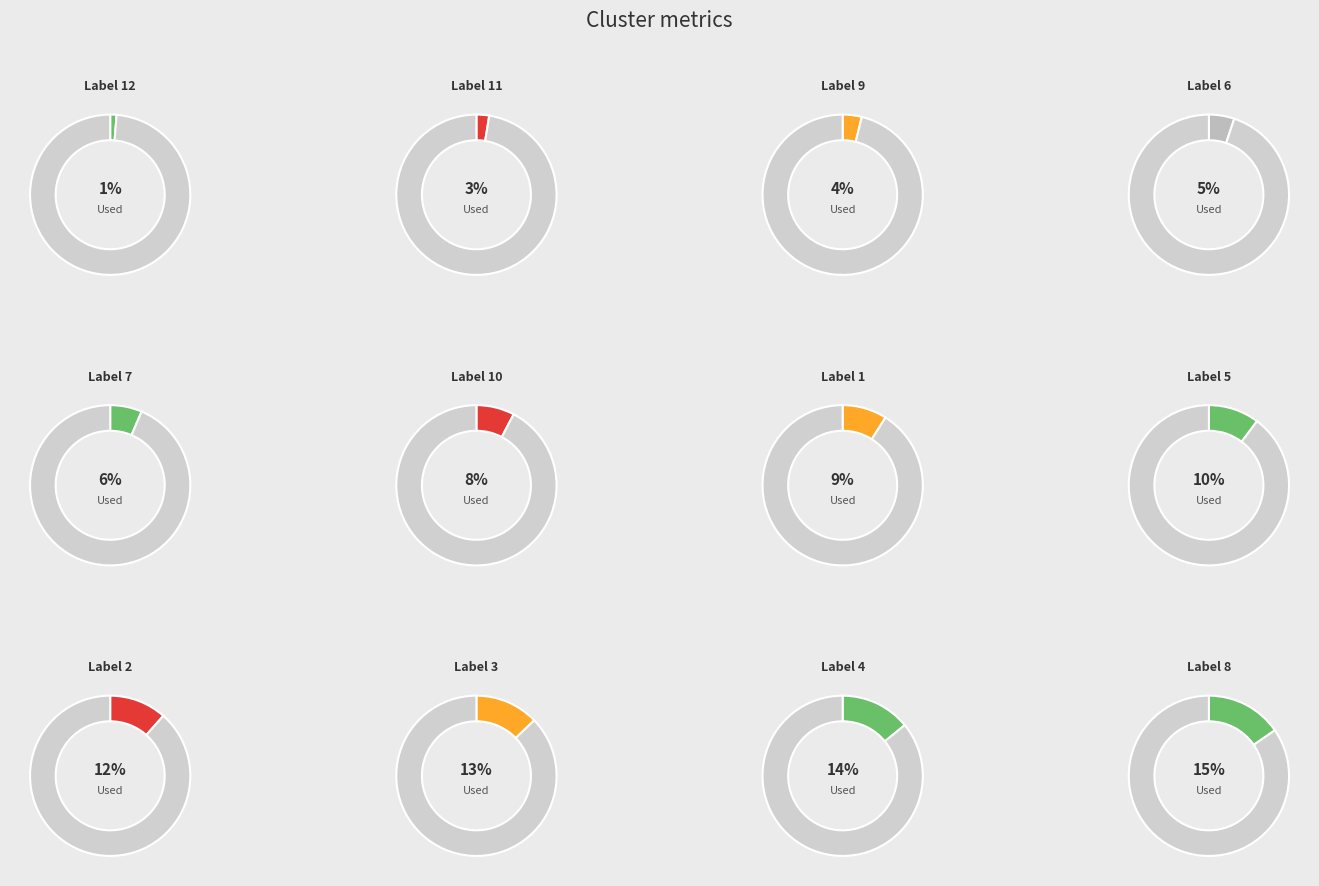

Which slice is the largest?

8